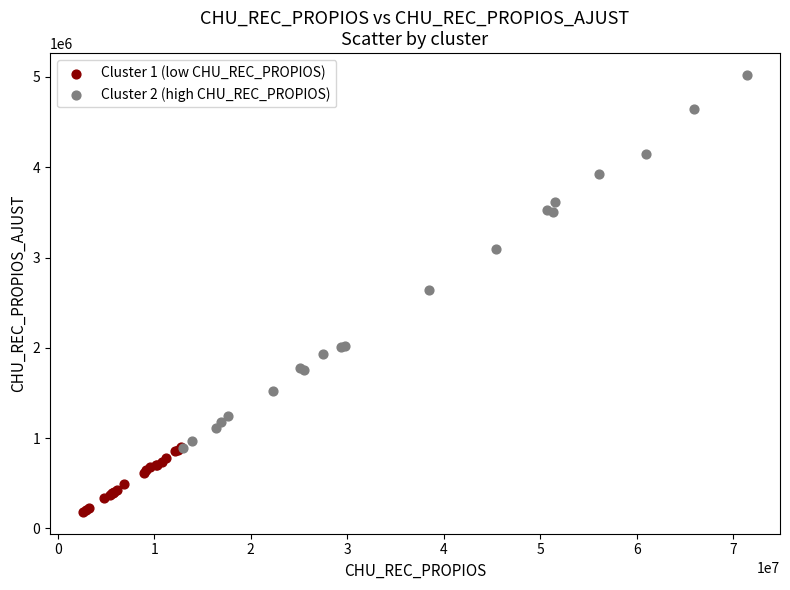

What are all the series names shown in the legend?

Cluster 1 (low CHU_REC_PROPIOS), Cluster 2 (high CHU_REC_PROPIOS)